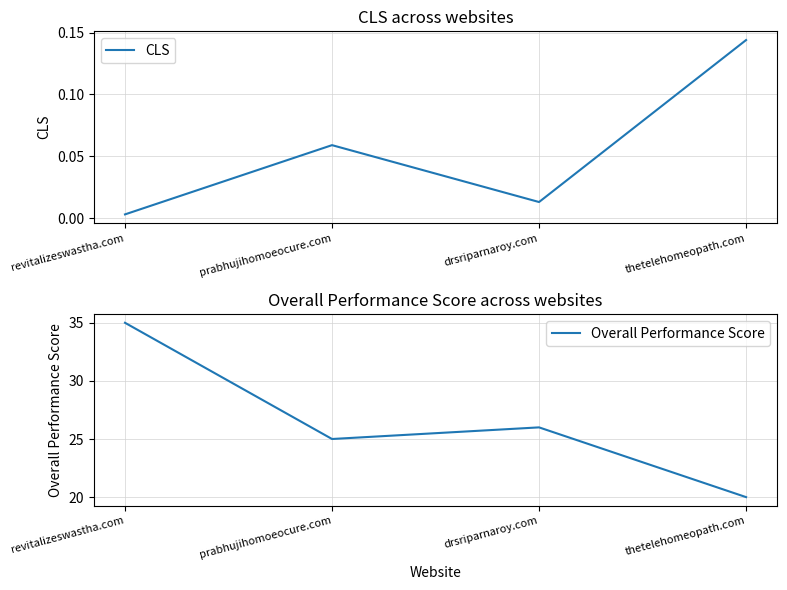

Is it true that Overall Performance Score equals 20.0 at thetelehomeopath.com?

True